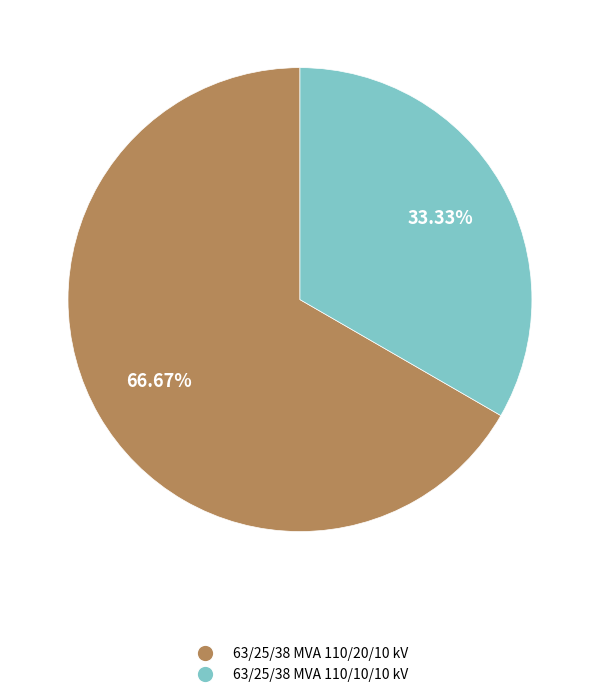

To the nearest percent, what percentage of the pie is 63/25/38 MVA 110/10/10 kV?

33%